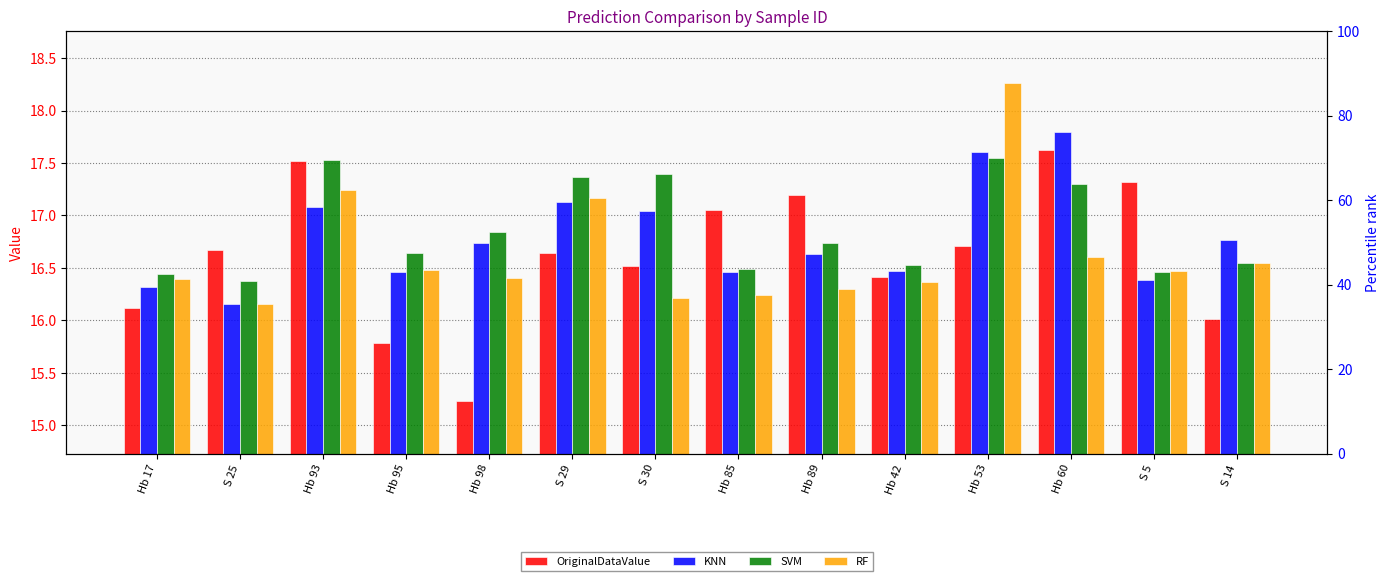

At which label is KNN closest to 16?

S 25